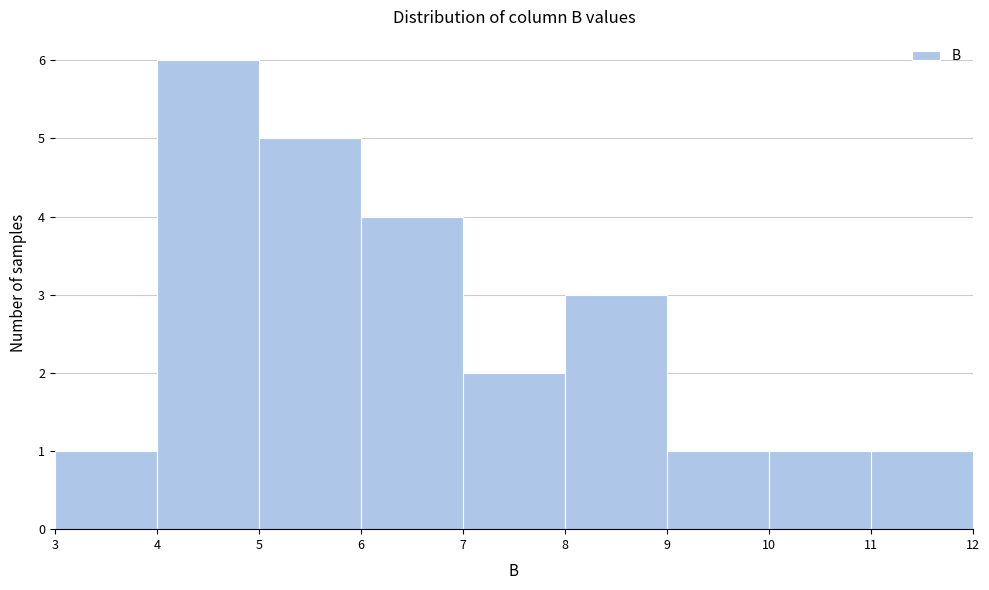

Reading left to right, list every bar in this chart as the range it spans on the x-axis followed by its height. The values are not printed on the chart, so give them approximately, as read against the axis.

3 to 4: 1
4 to 5: 6
5 to 6: 5
6 to 7: 4
7 to 8: 2
8 to 9: 3
9 to 10: 1
10 to 11: 1
11 to 12: 1